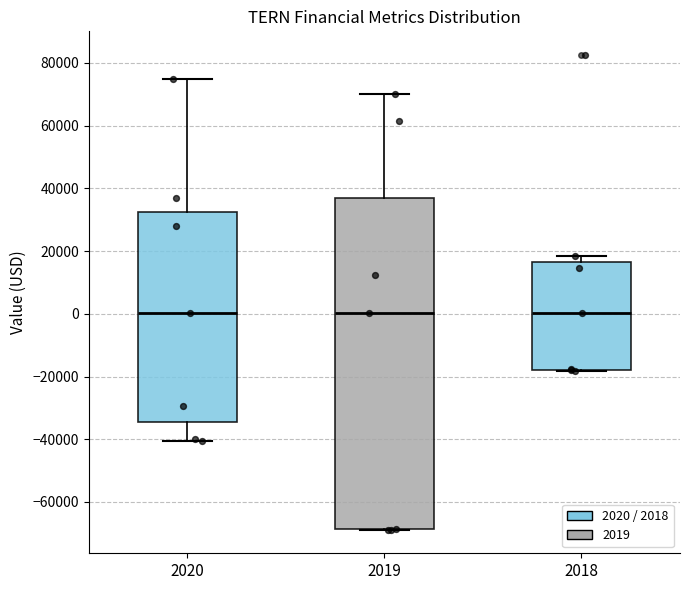

Which box is the tallest, from its lower edge to its upper edge?

2019